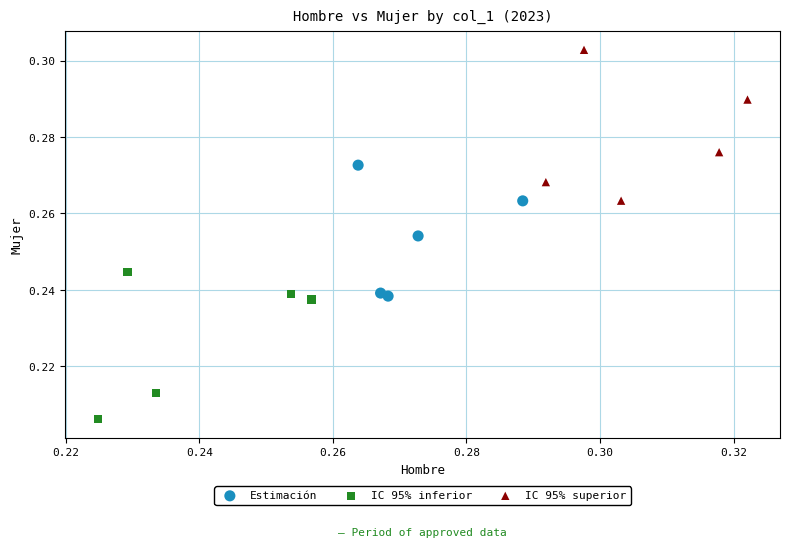

Which series reaches the maximum Y coordinate?

IC 95% superior